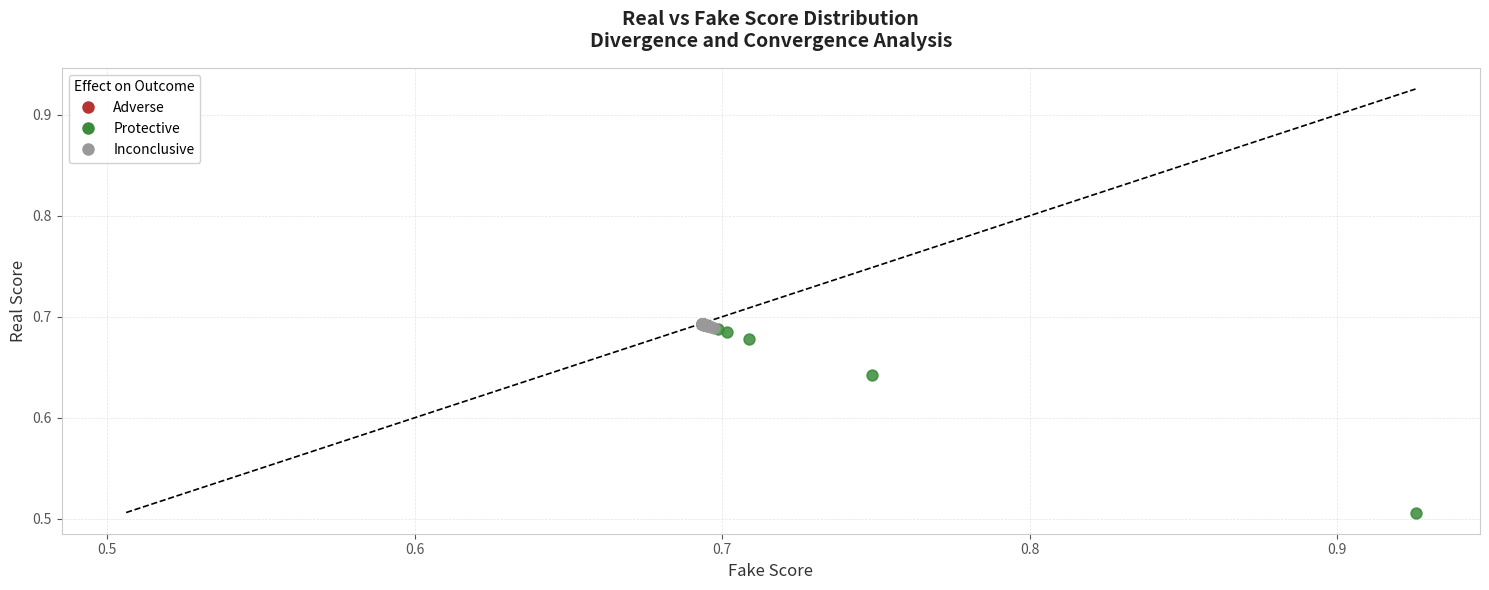

Which series has the widest spread of Y values?

Protective